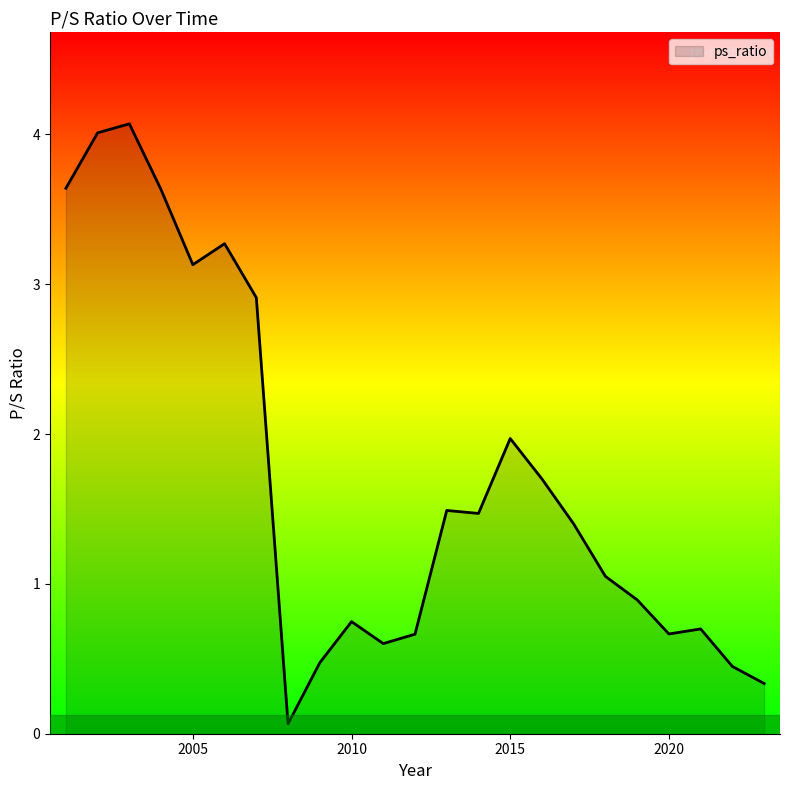

Count the number of values greater than 1.

13